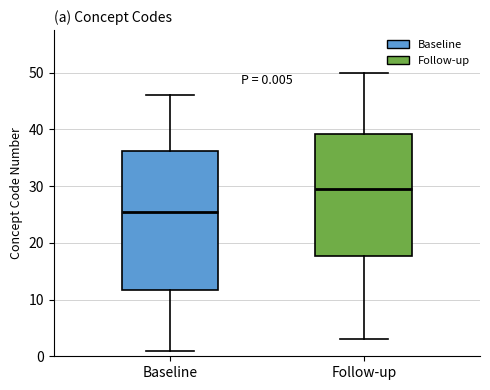

Which box's median line is the highest?

Follow-up